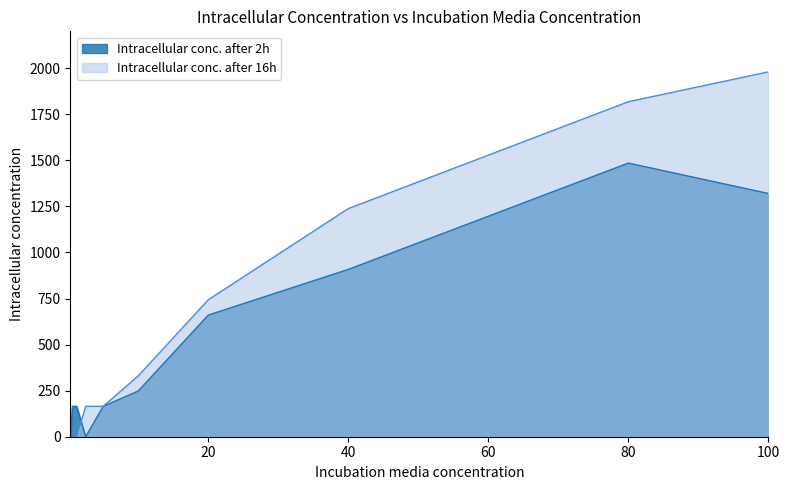

What is the difference between the highest and lowest values at 80?

333